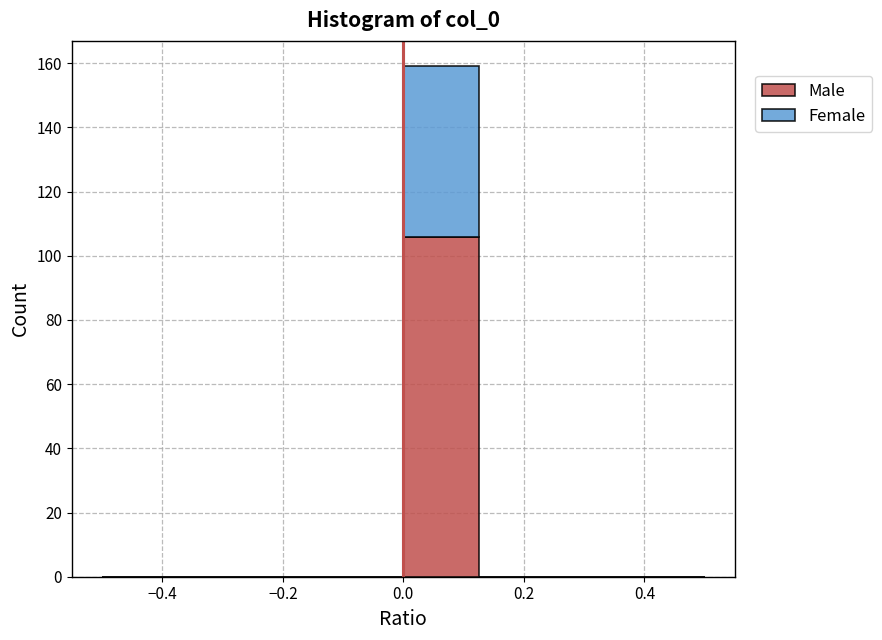

Reading left to right, list every stacked bar in this chart as the range it spans on the x-axis followed by its total height. Neither the bar edges nor the heights are printed on the chart, so give them approximately, as read against the axes.

-0.500 to -0.375: 0
-0.375 to -0.250: 0
-0.250 to -0.125: 0
-0.125 to 0.000: 0
0.000 to 0.125: 160
0.125 to 0.250: 0
0.250 to 0.375: 0
0.375 to 0.500: 0